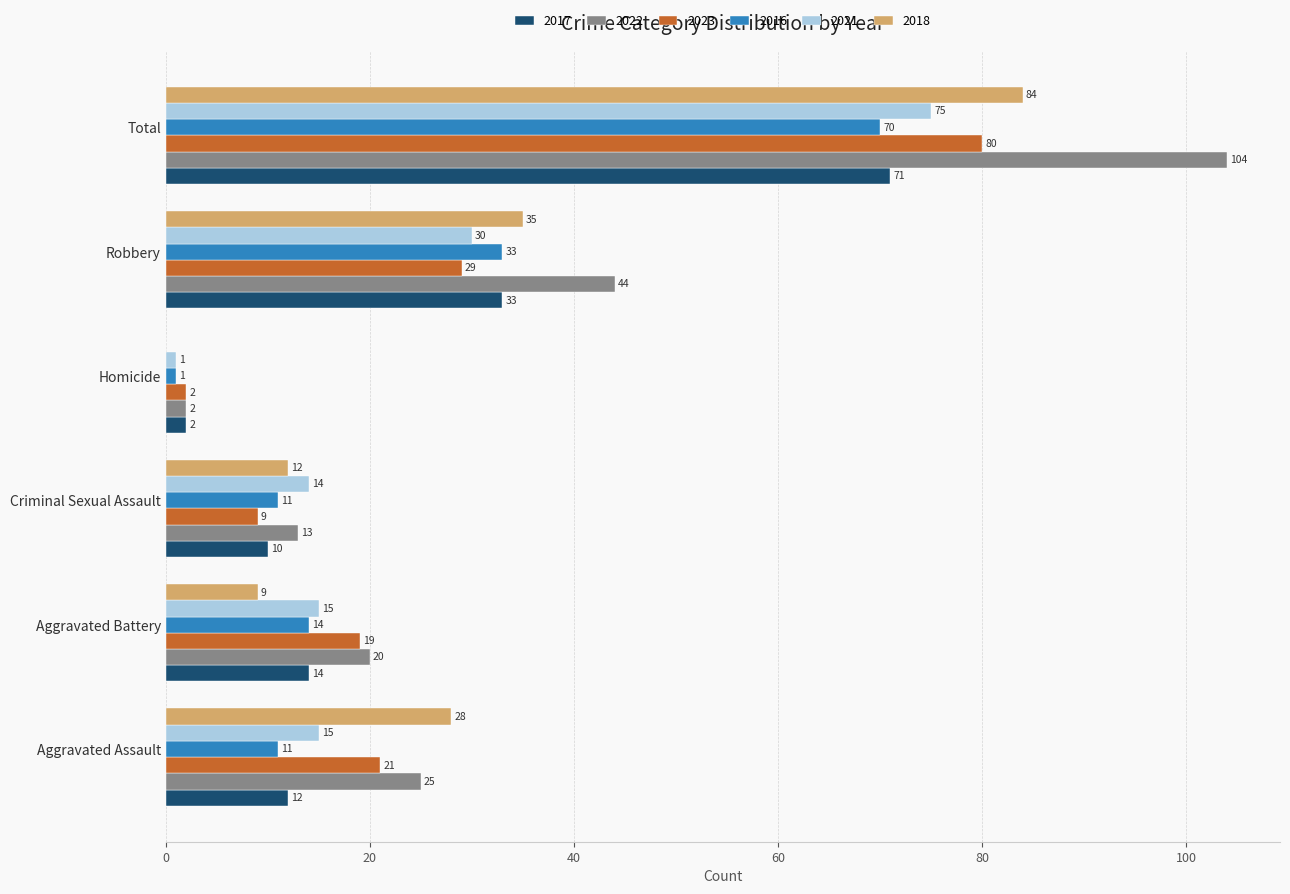

What is the sum of all 2023 values?

160